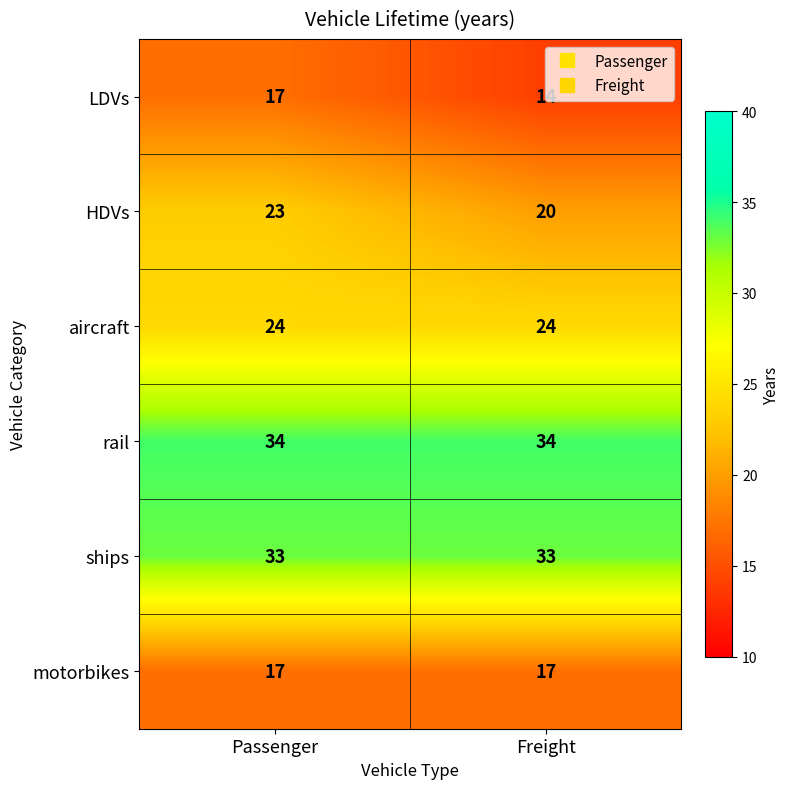

What is the total value across all series at Passenger?

148